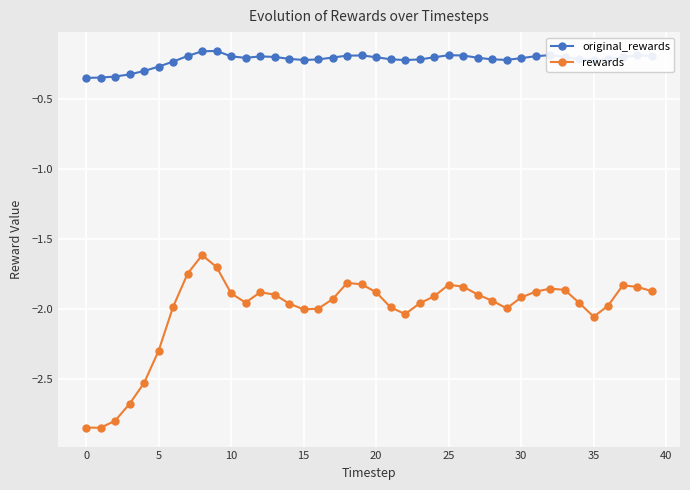

True or false: original_rewards and rewards intersect in this chart.

False